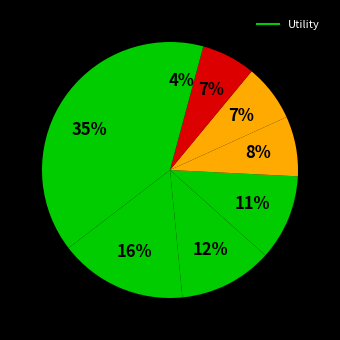

How many segments does this pie chart have?

8